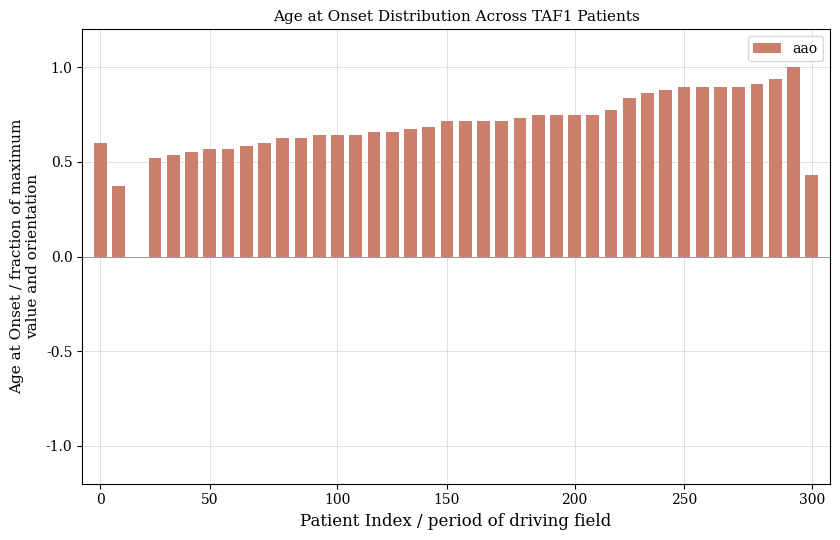

What is the sum of all values?

27.6